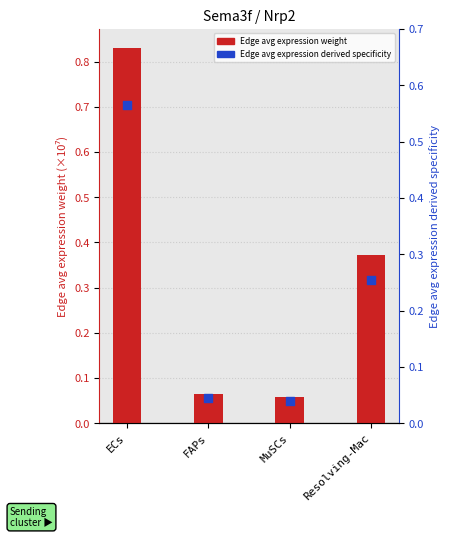

Which series reaches the minimum Y coordinate?

Edge average expression derived specificity